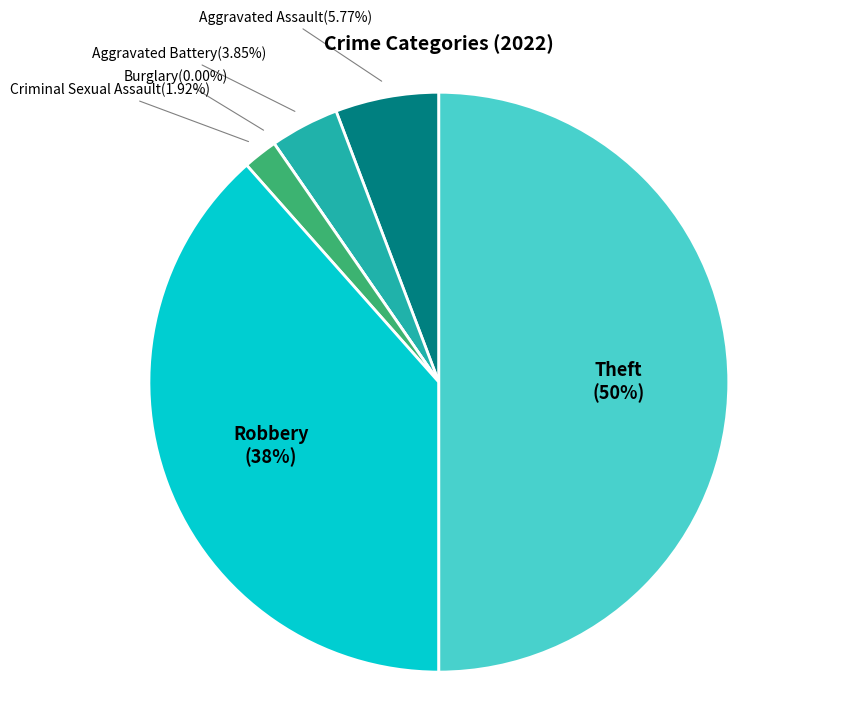

What percentage is the Criminal Sexual Assault slice, to the nearest percent?

2%